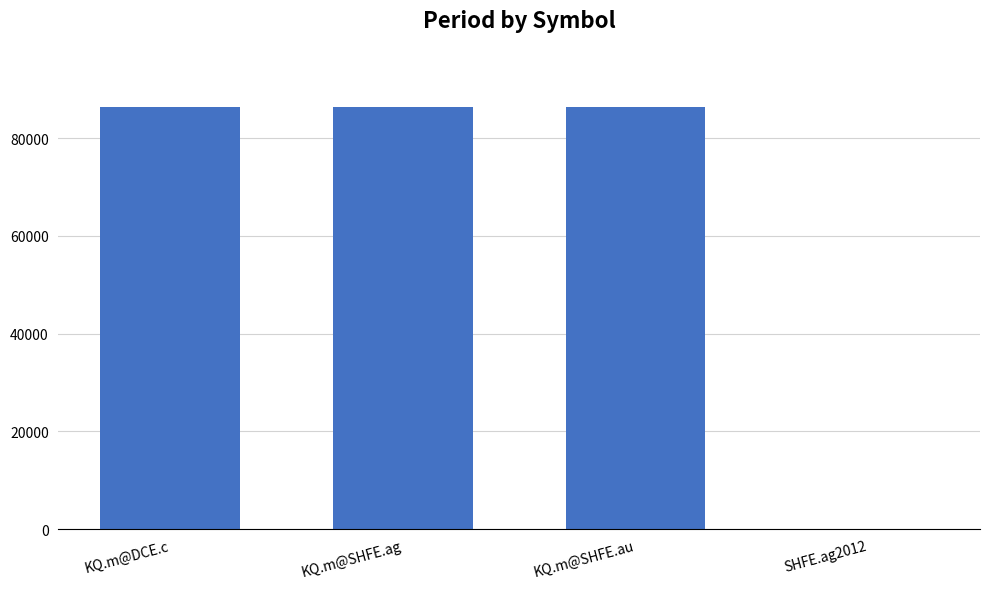

What is the greatest value displayed?

86400